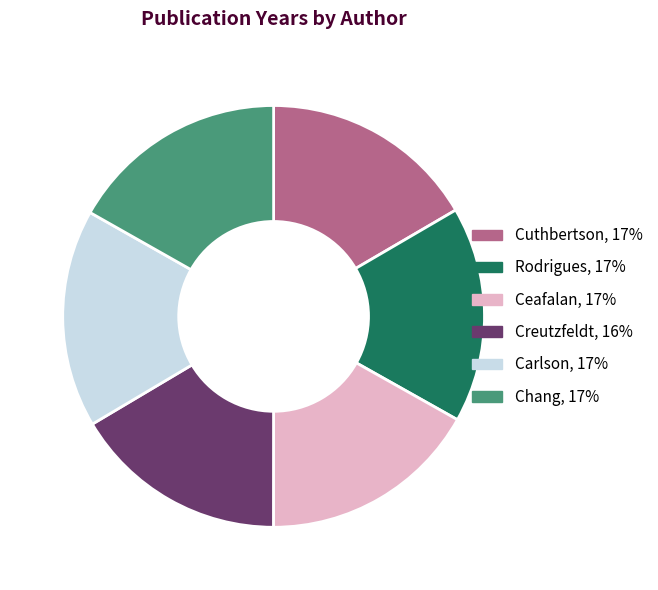

What is the ratio of the value at Rodrigues to the value at Cuthbertson?

1.0